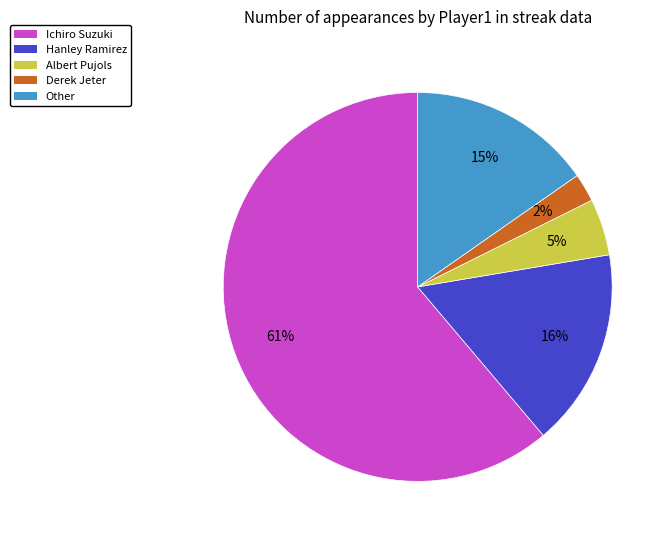

How many slices are in this pie chart?

5